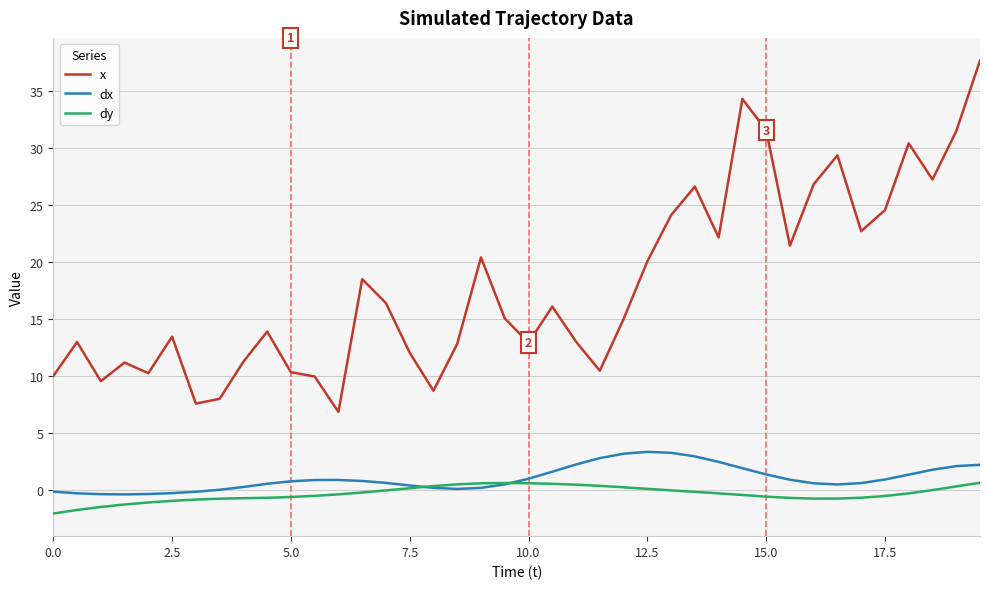

What are all the series names shown in the legend?

x, dx, dy